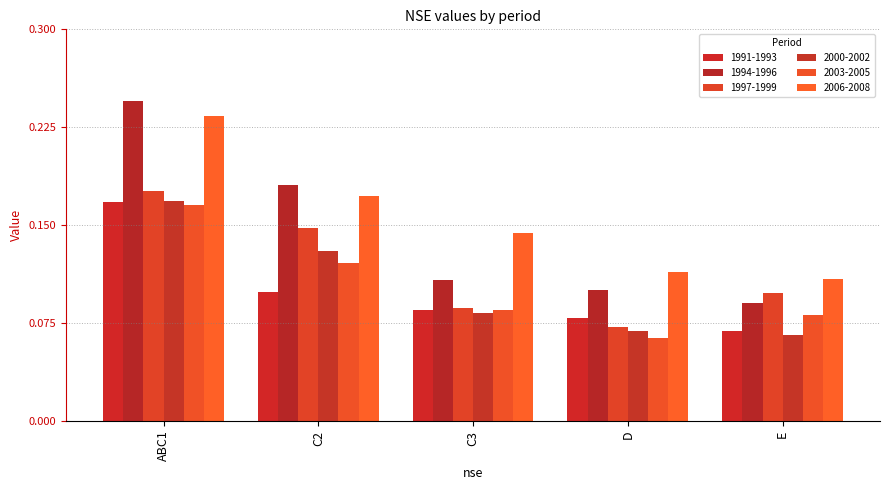

How many groups of bars are there?

5